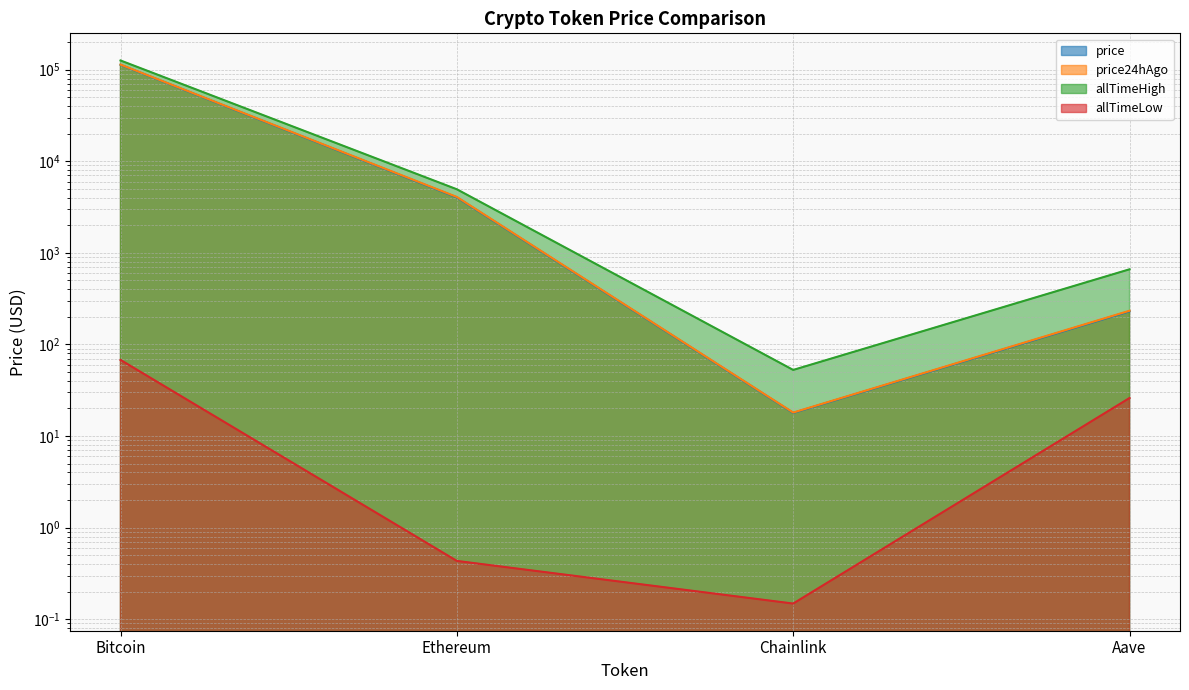

What is the value of the allTimeHigh point at the 1st from the left?

126080.0